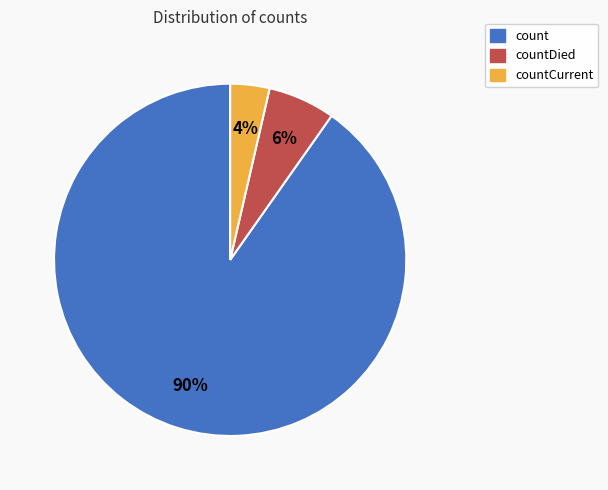

Count the number of slices in the pie.

3